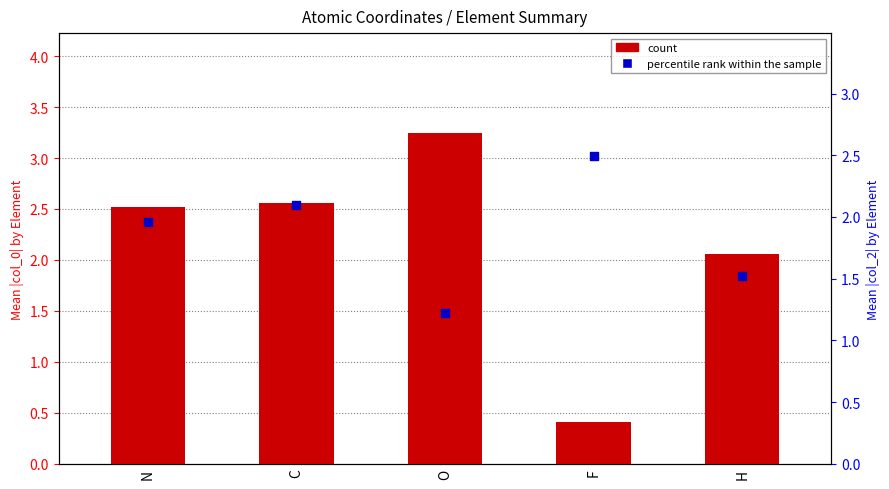

Which series contains the highest Y value?

count